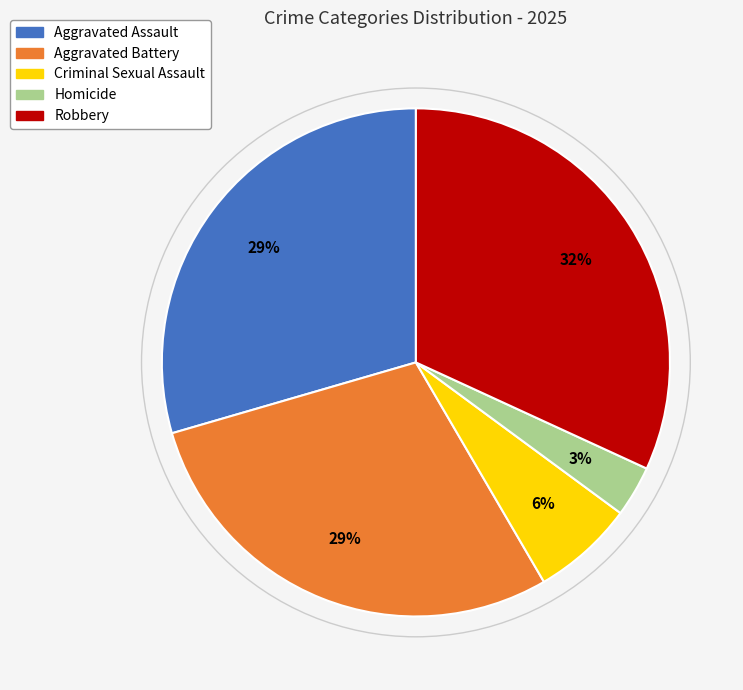

Does any single category account for the majority?

No